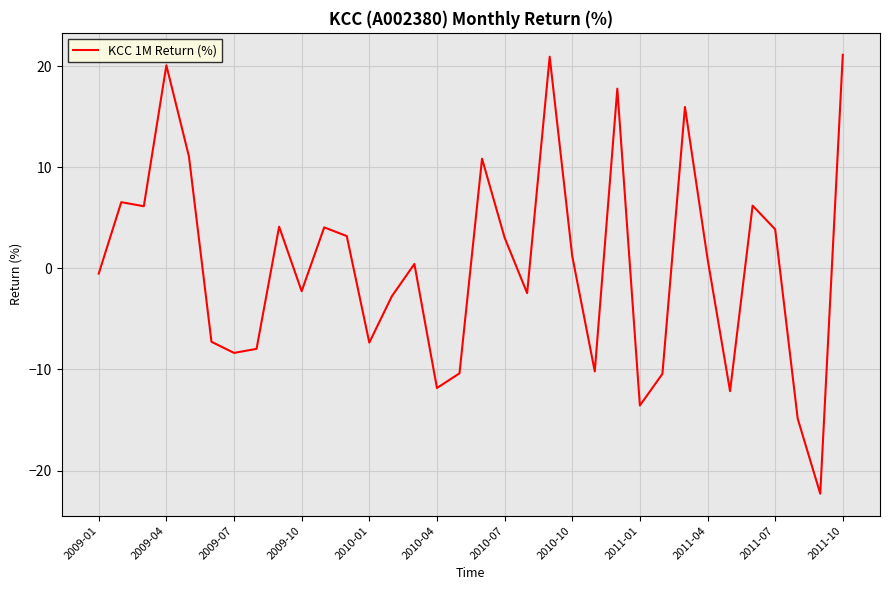

What is the greatest value displayed?

21.1